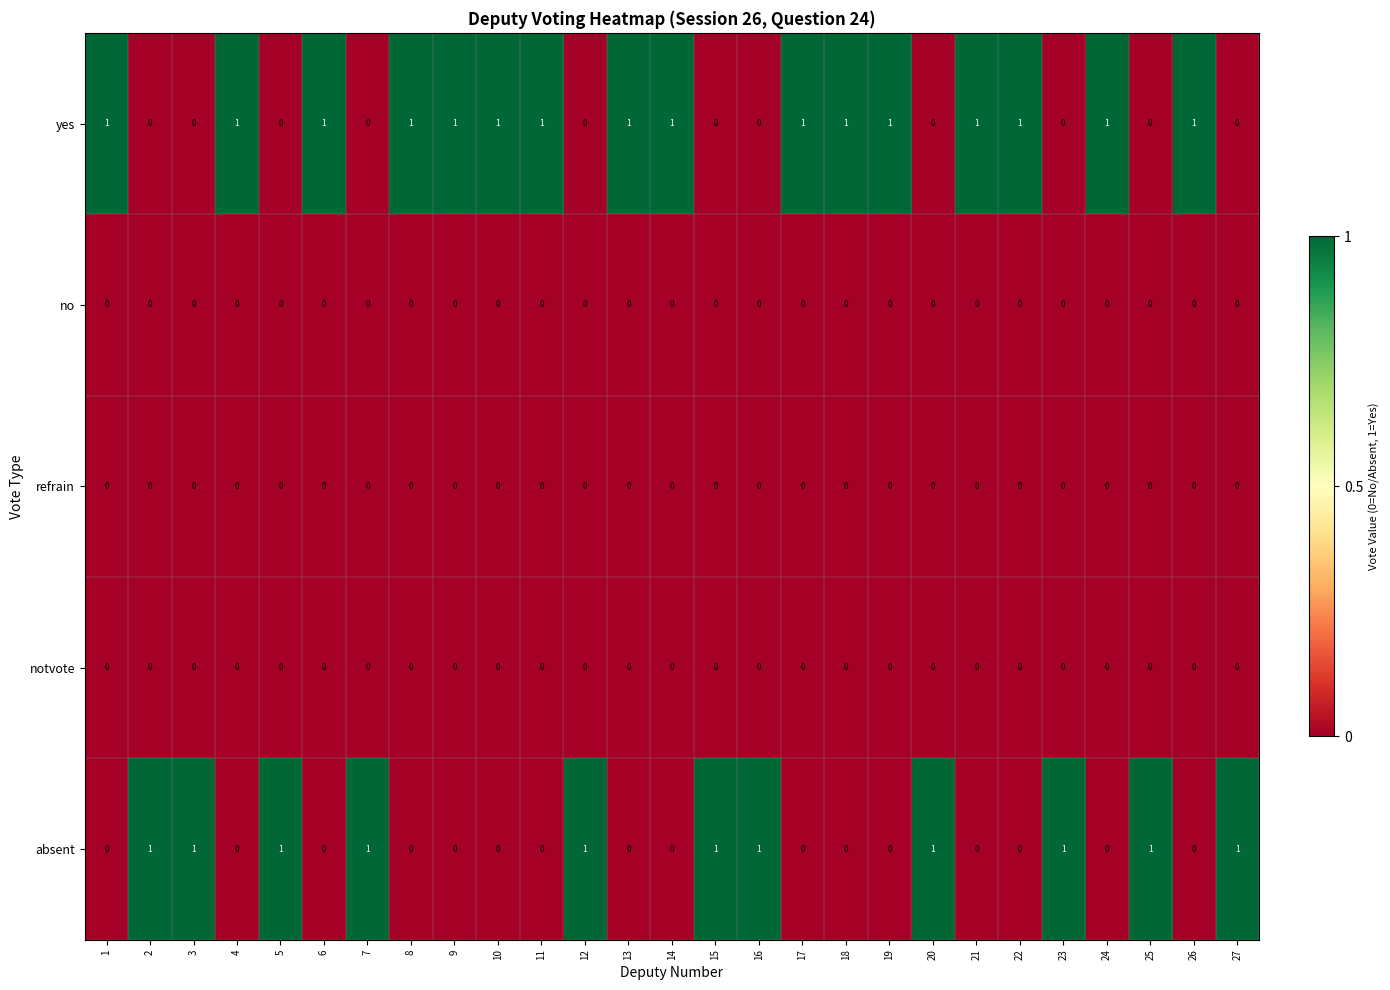

Which series has the largest total across all categories?

yes